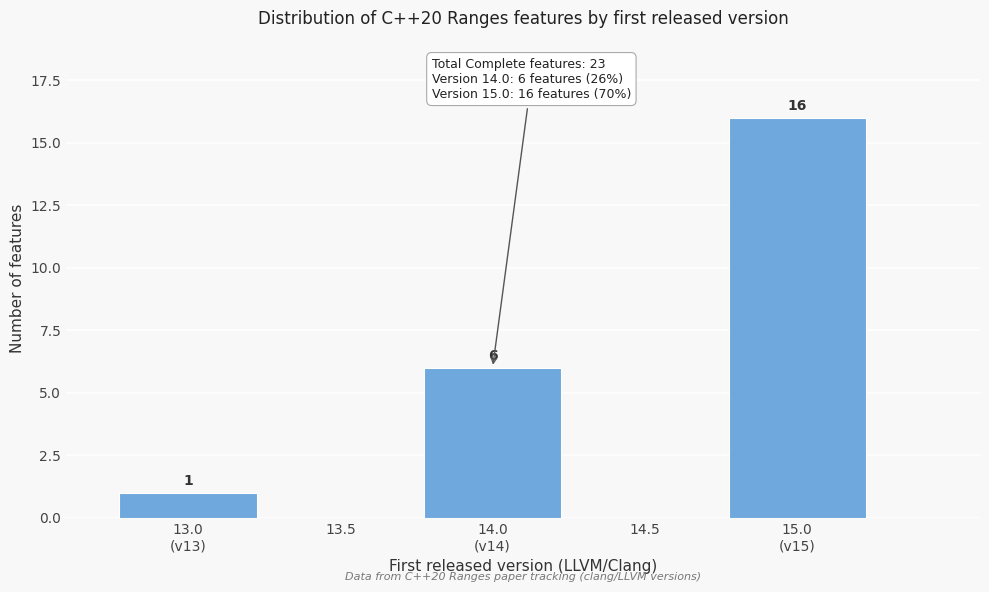

What is the maximum value shown in the chart?

16